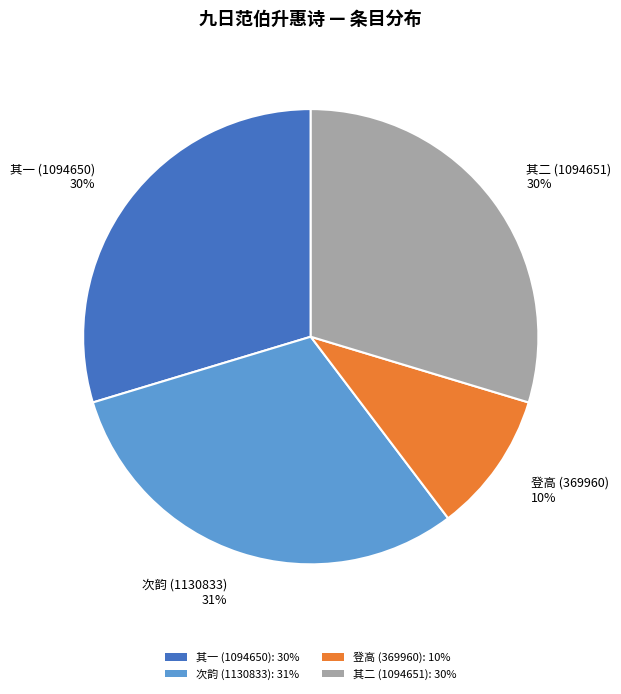

Approximately how many times larger is the value at 登高 (369960) compared to 次韵 (1130833)?

0.3